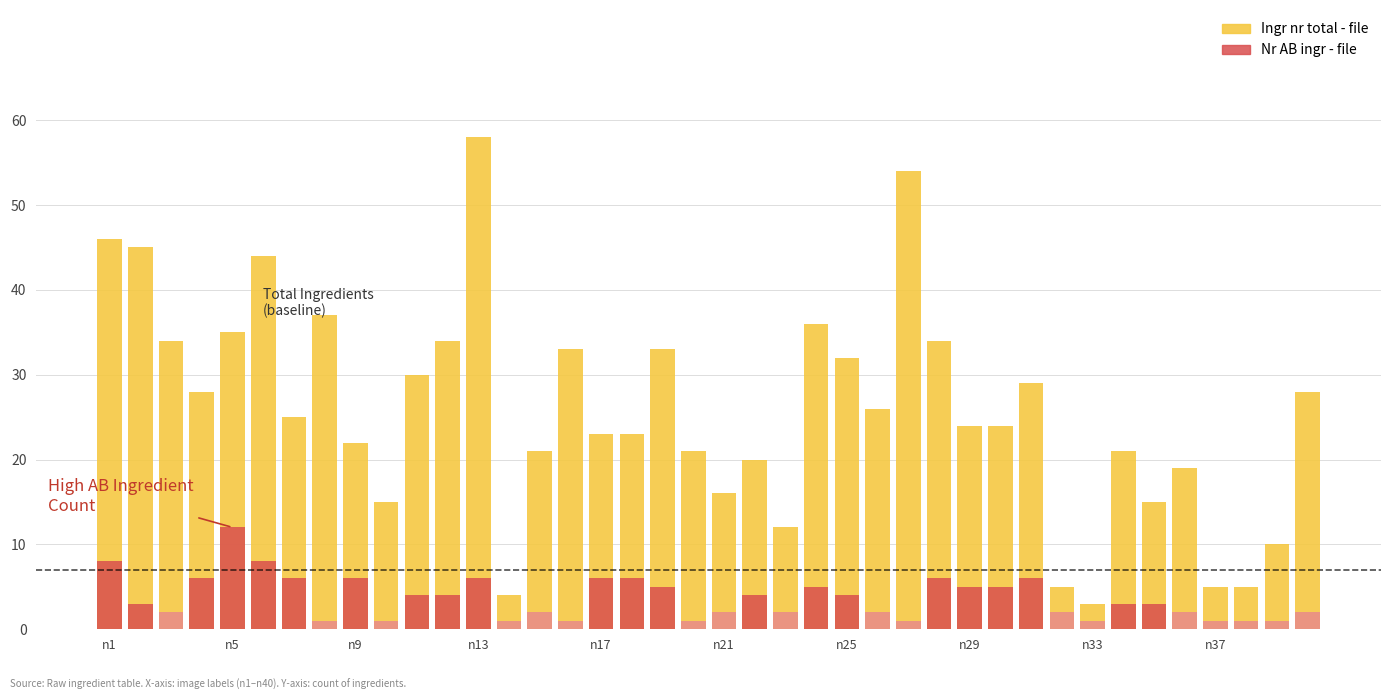

What is the lowest value of the Ingr nr total - file series?

3